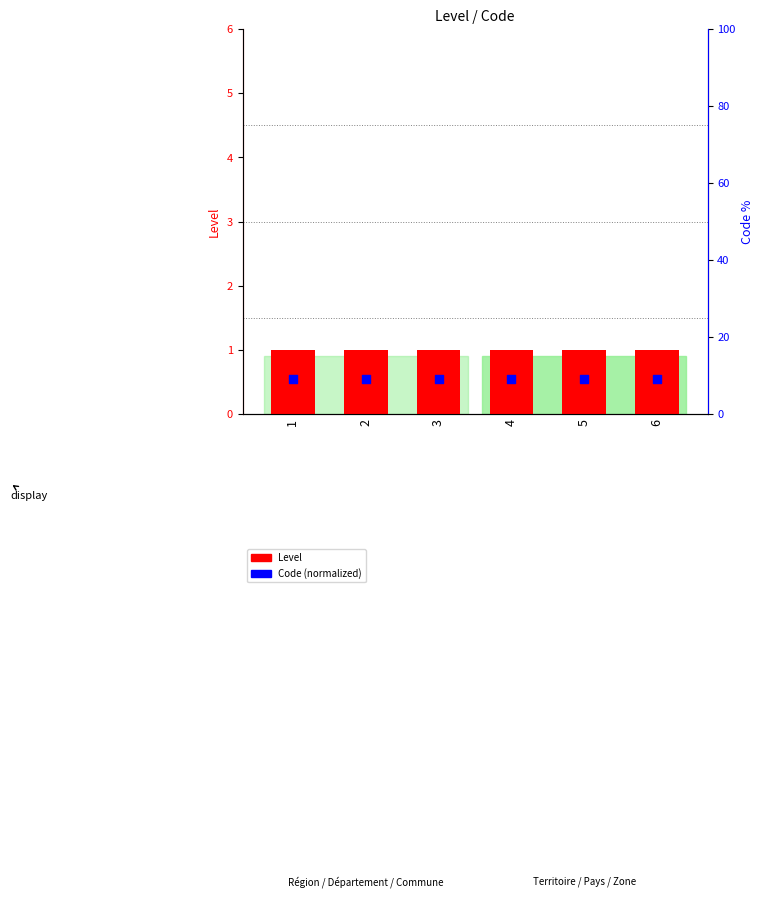

At which category is the sum across all series the highest?

1